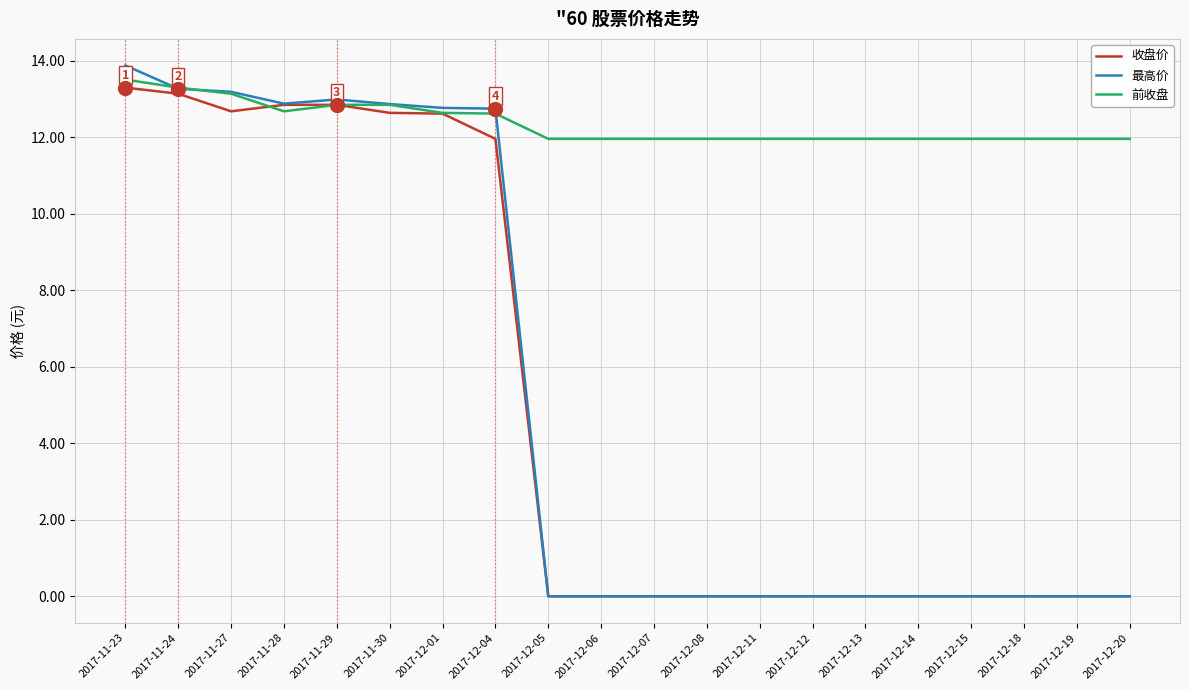

Which series has the widest spread of values?

最高价